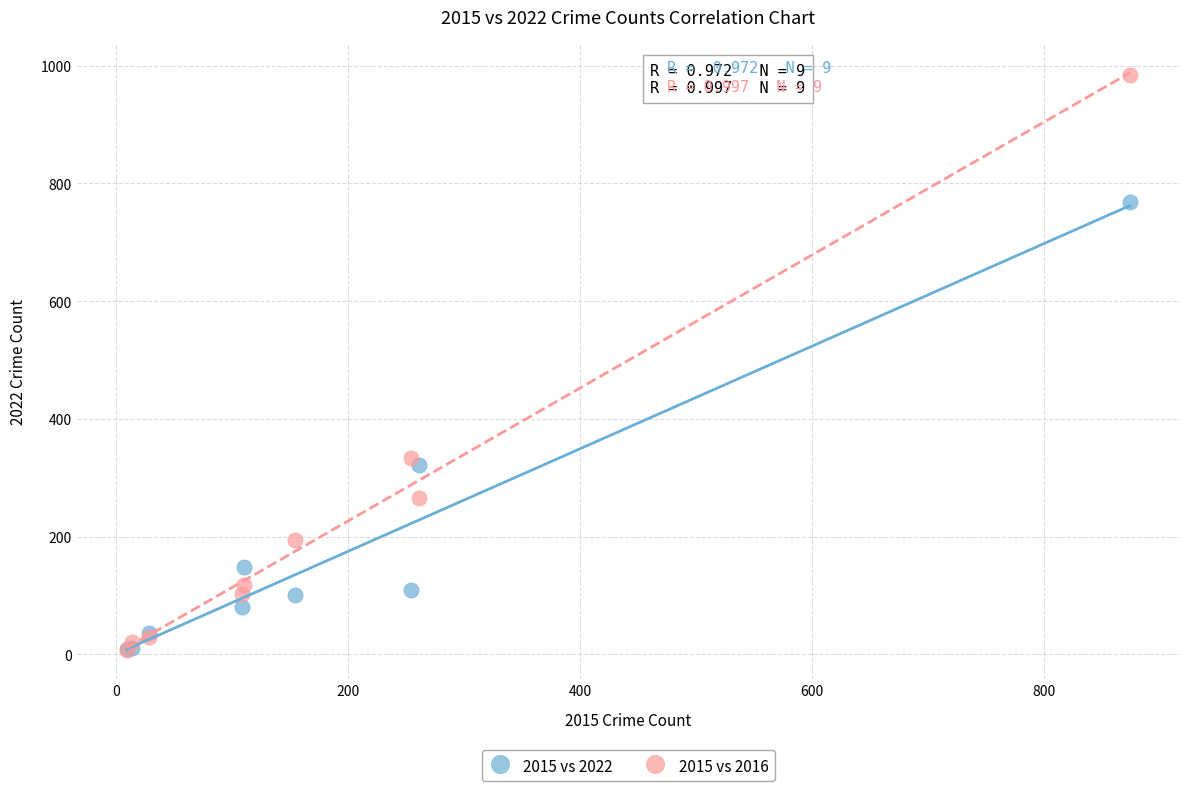

In the 2015 vs 2016 series, what Y value is closest to 495?

333